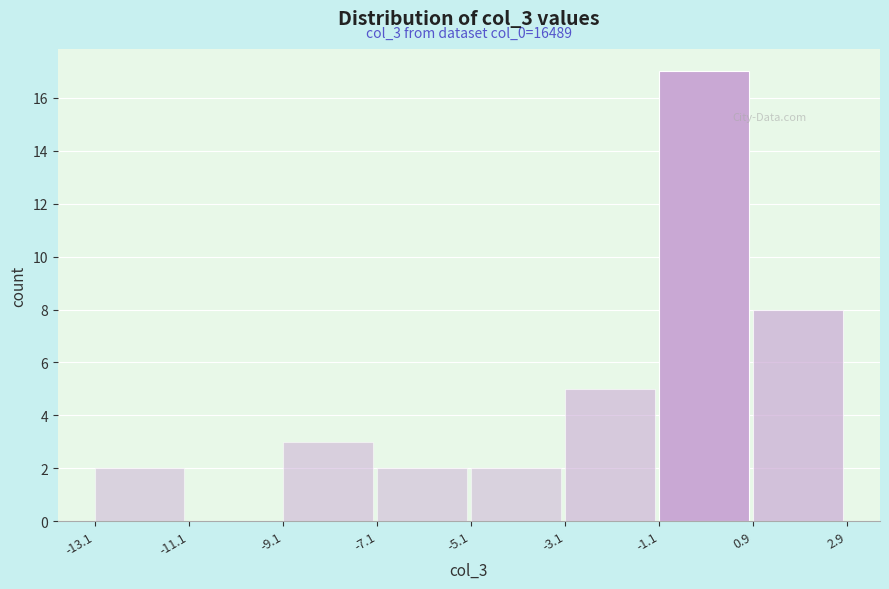

Which range on the x-axis has the tallest bar?

-1.1 to 0.9